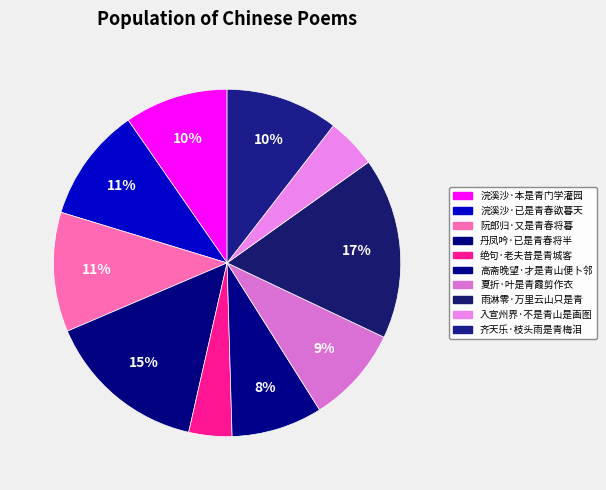

Is it true that 雨淋零·万里云山只是青 is 17% of the pie?

True